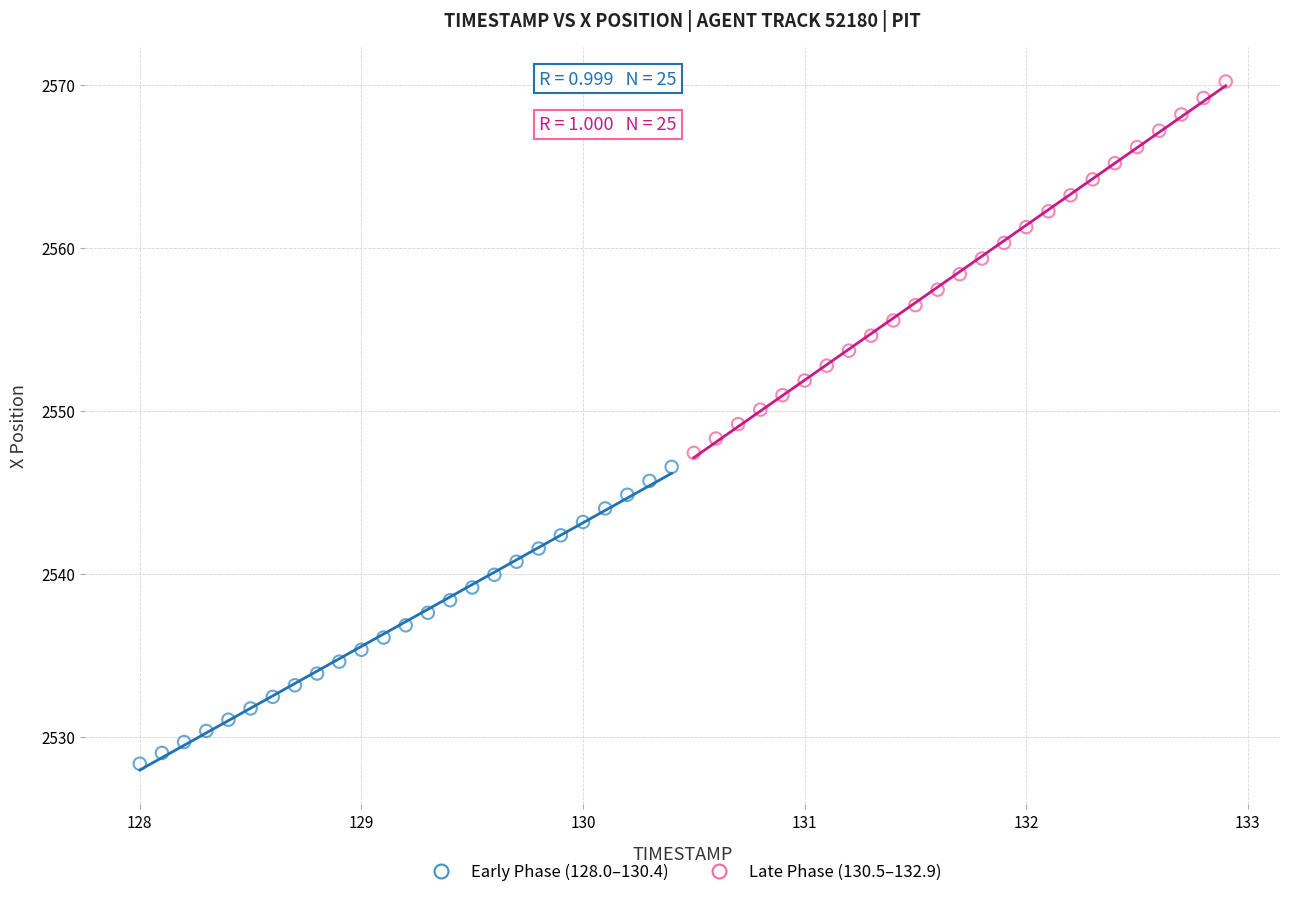

Which series reaches the minimum Y coordinate?

Early Phase (128.0–130.4)